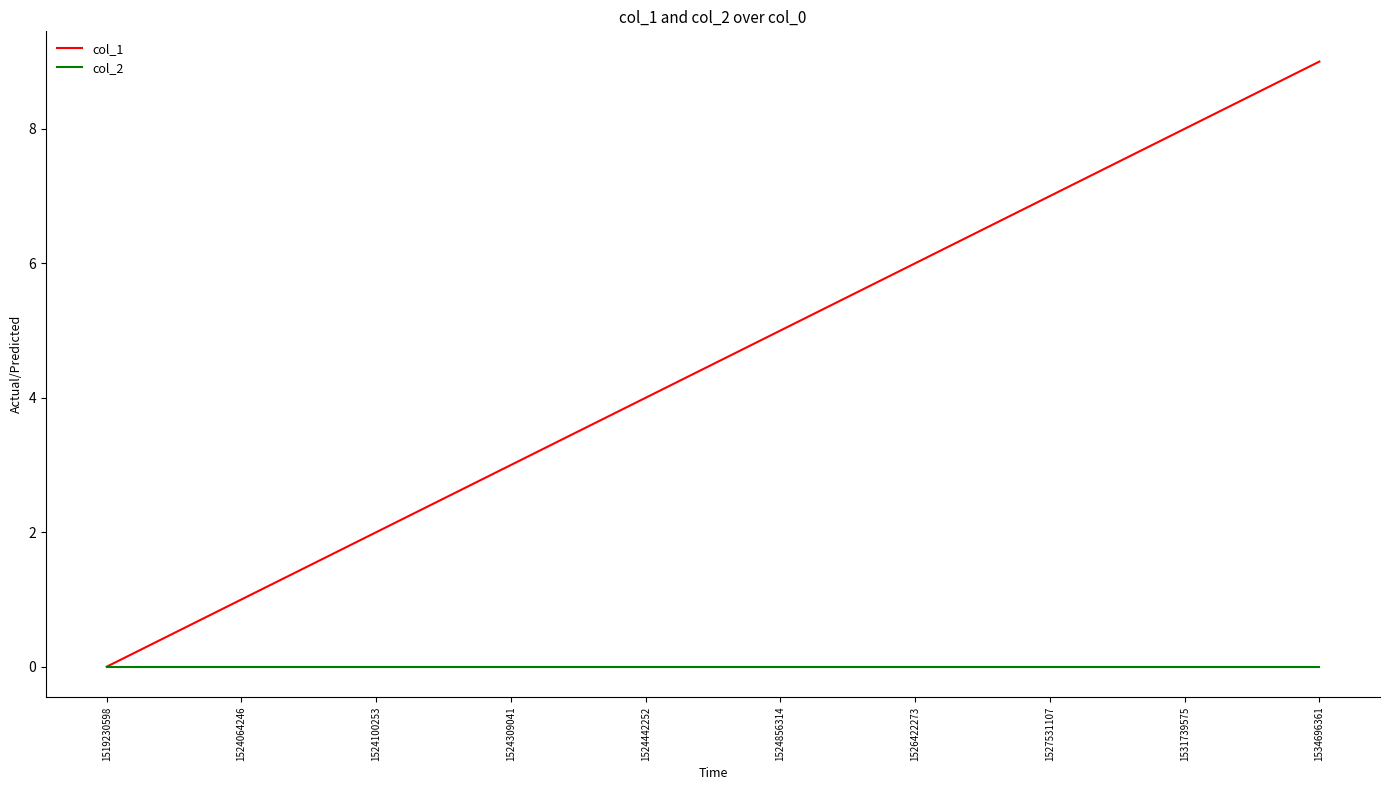

True or false: col_1 has more than 1 interior local peaks.

False